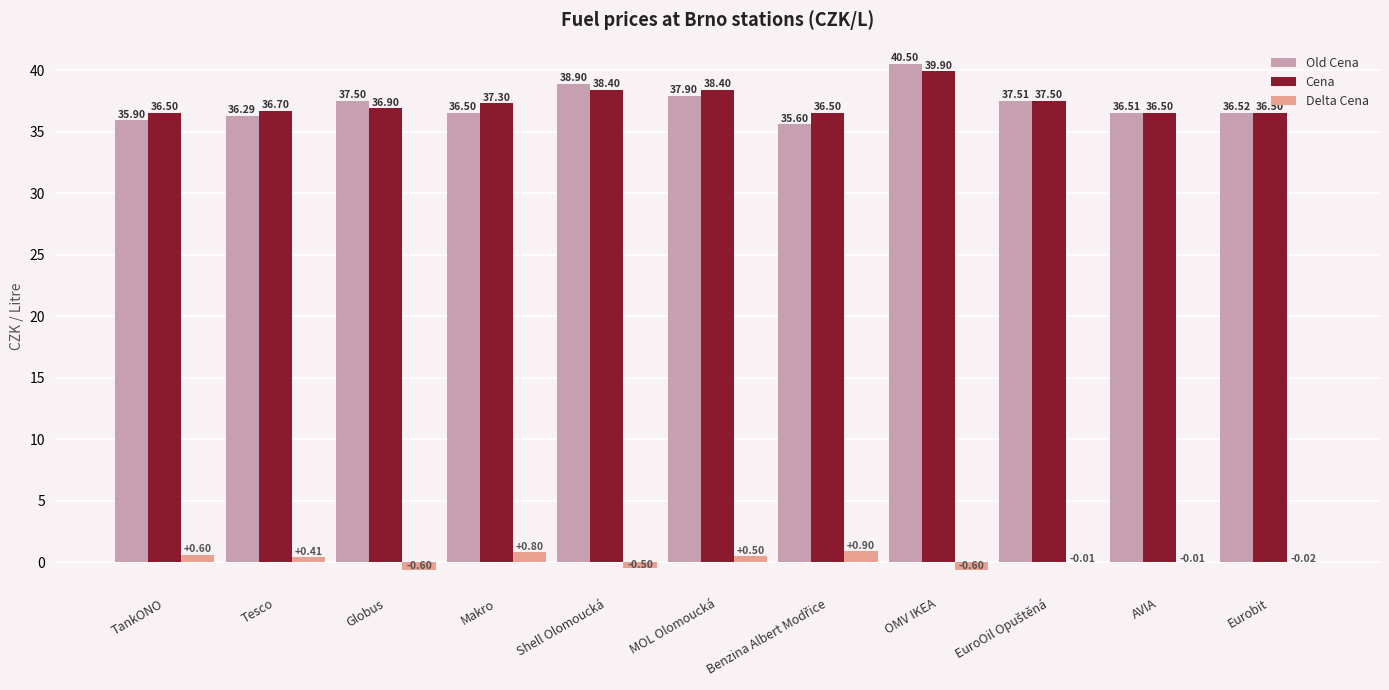

Which series has the largest total across all categories?

Cena